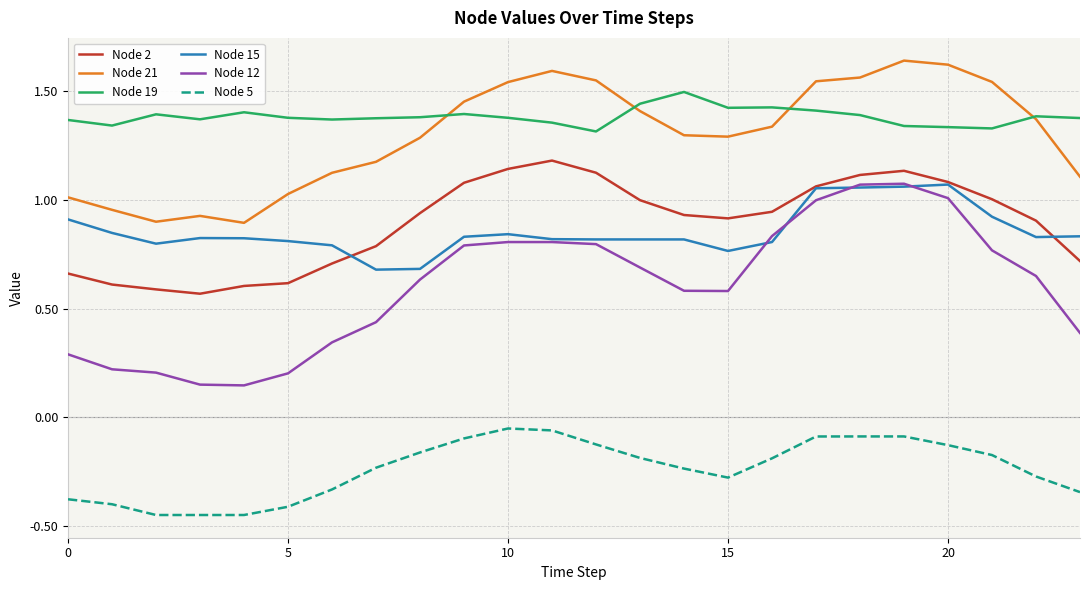

True or false: Node 12 and Node 19 intersect in this chart.

False